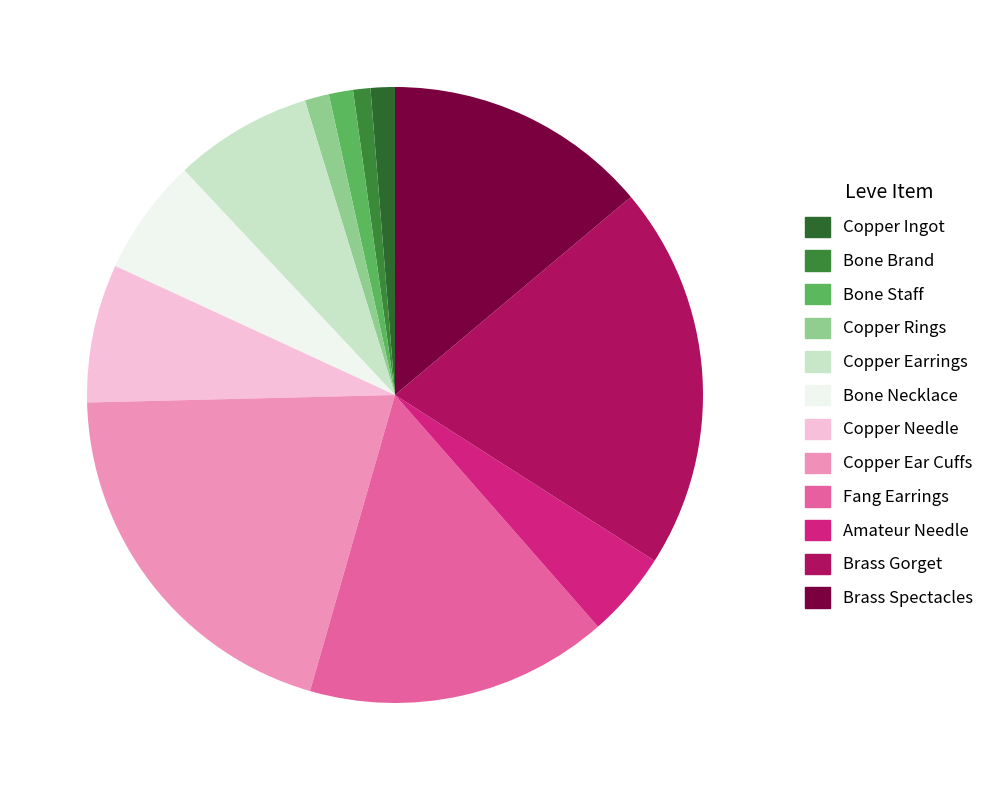

Count the number of slices in the pie.

12